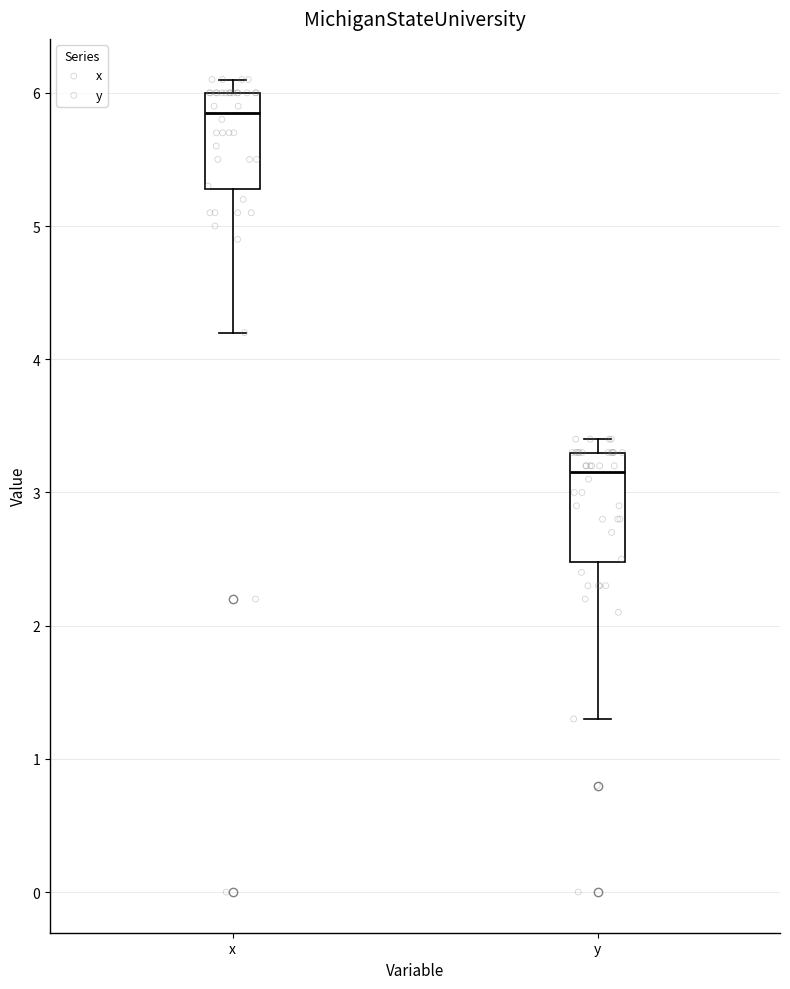

Where is the upper edge of the box for y on the y-axis? The values are not printed on the chart, so give them approximately, as read against the axis.

3.3